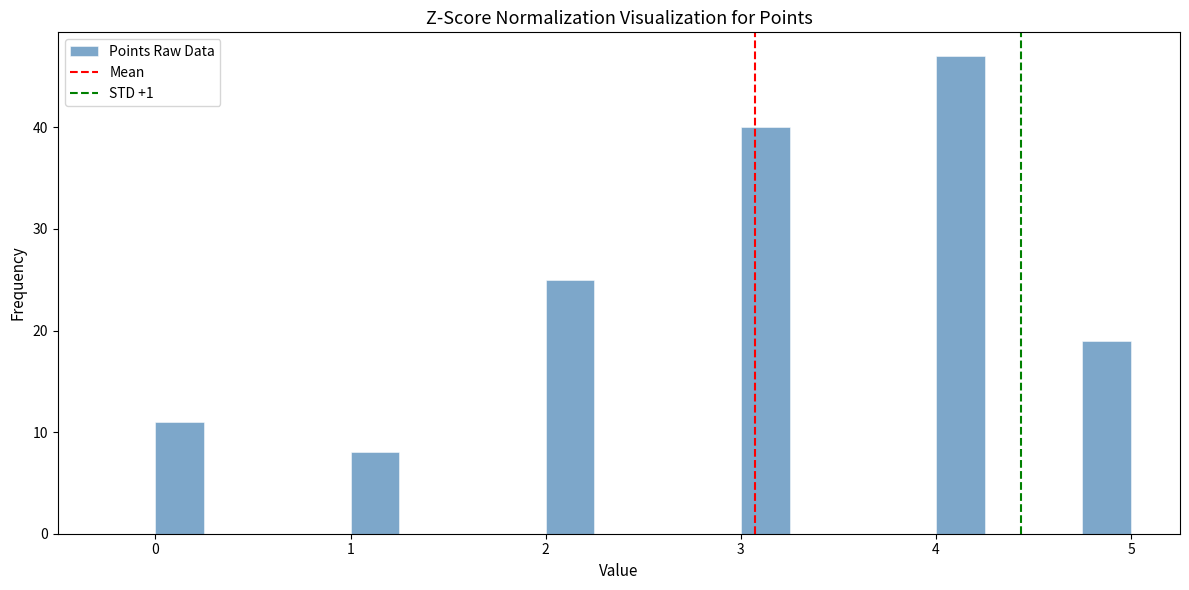

Read against the x-axis, roughly where is the centre of the tallest bar?

4.1